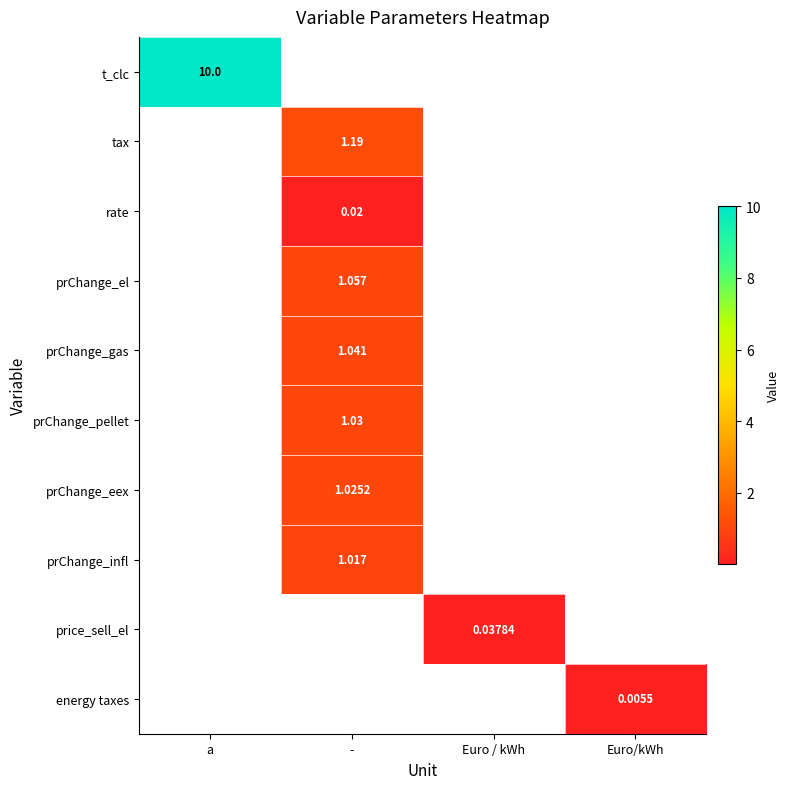

What is the maximum value shown in the chart?

10.0